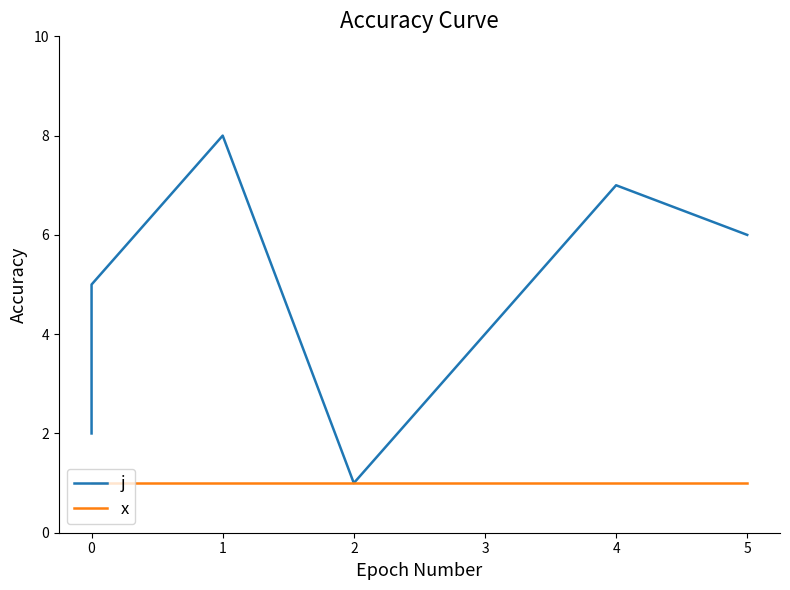

What is the smallest value displayed?

1